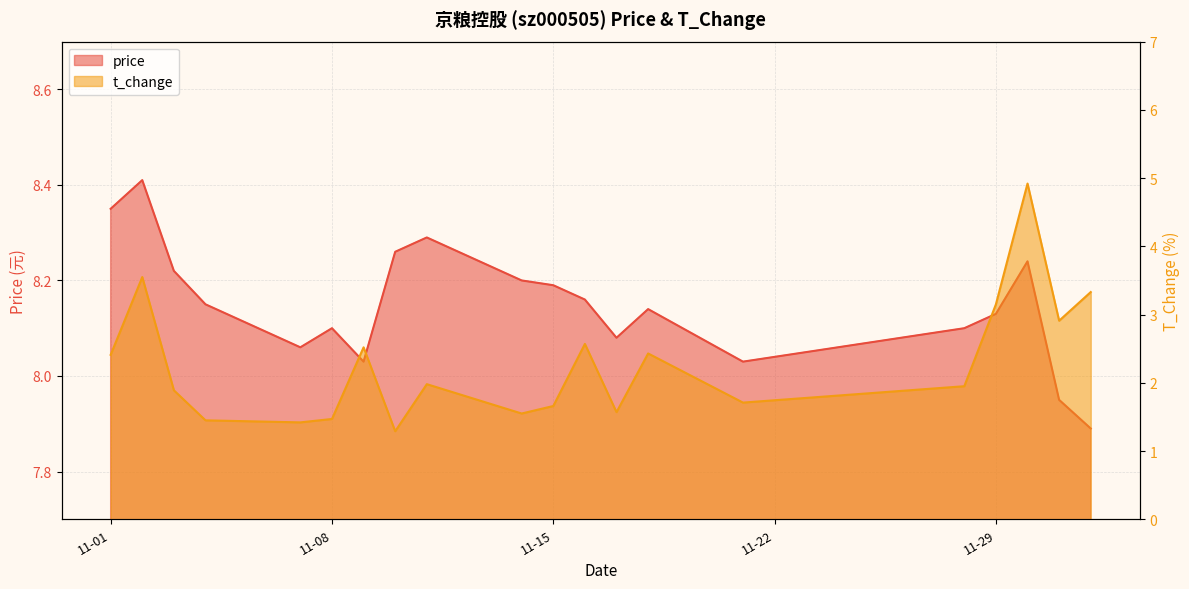

What is the approximate value of price at 11-01?

8.3